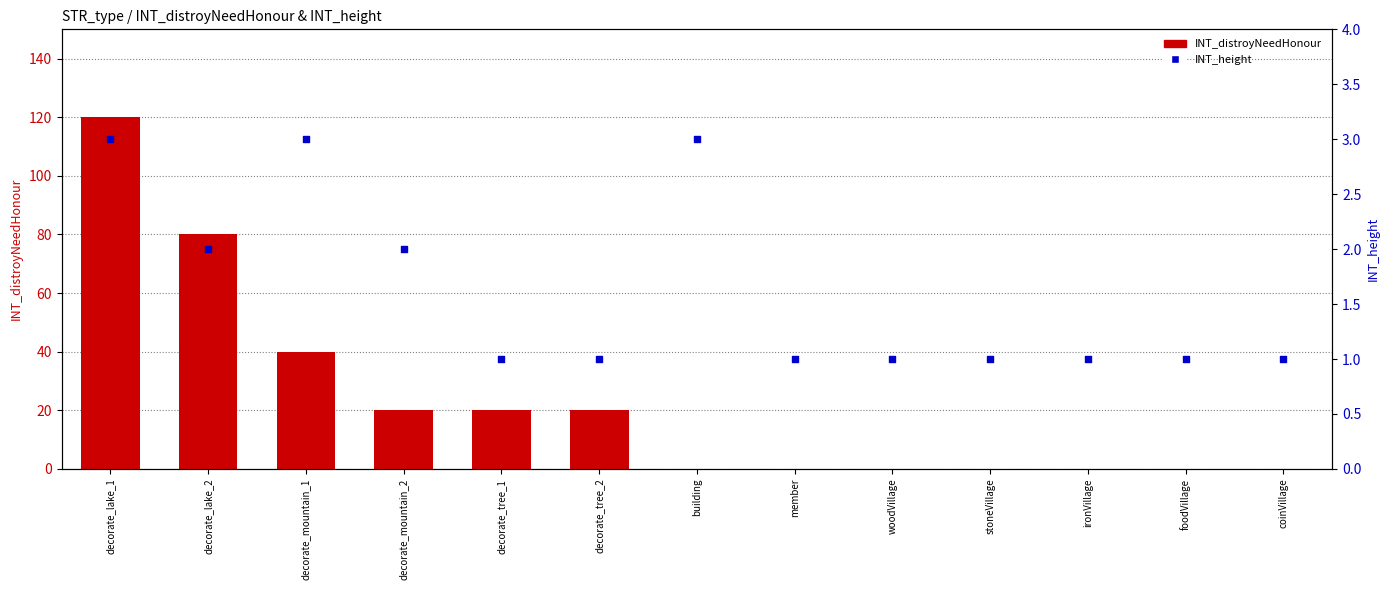

Which series reaches the minimum Y coordinate?

INT_distroyNeedHonour